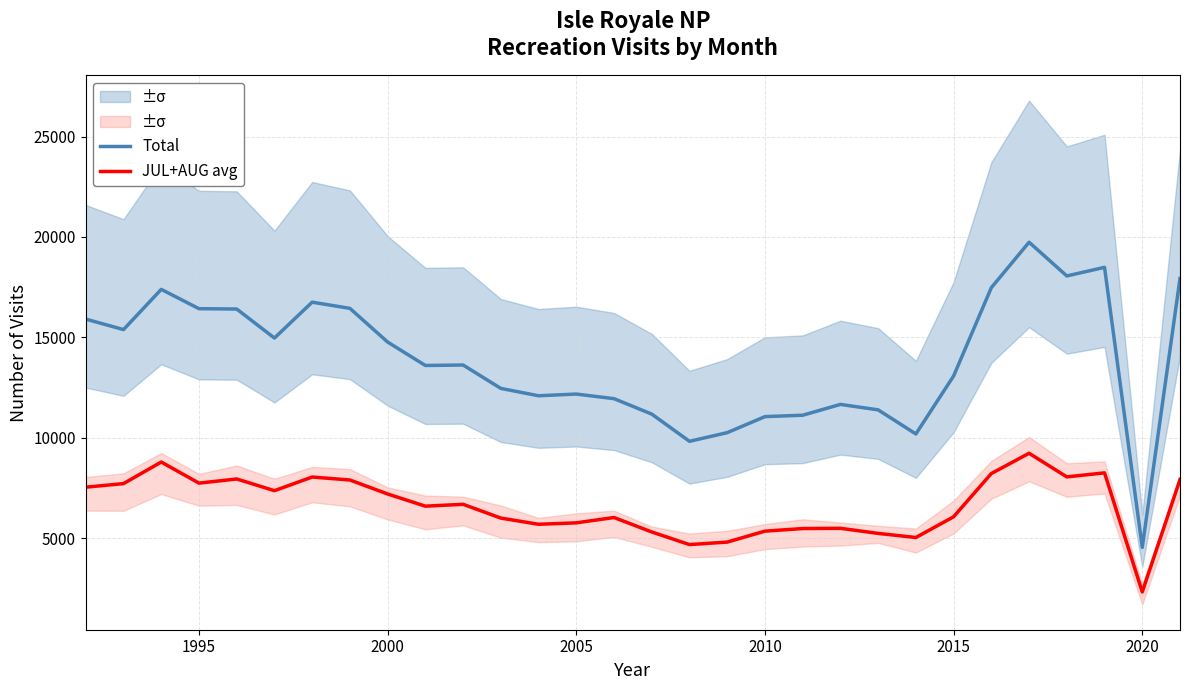

What value does the JUL+AUG avg series have at 2000?

7204.0